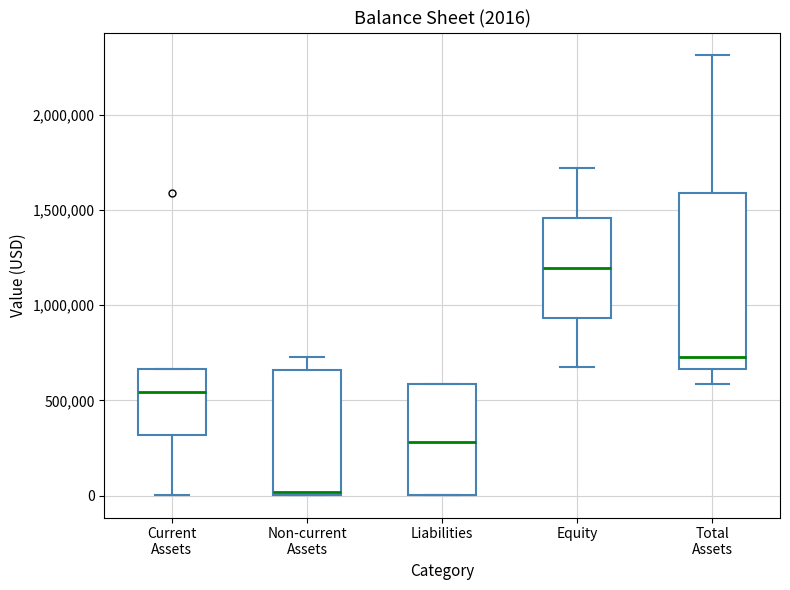

Which box has the highest median line?

Equity